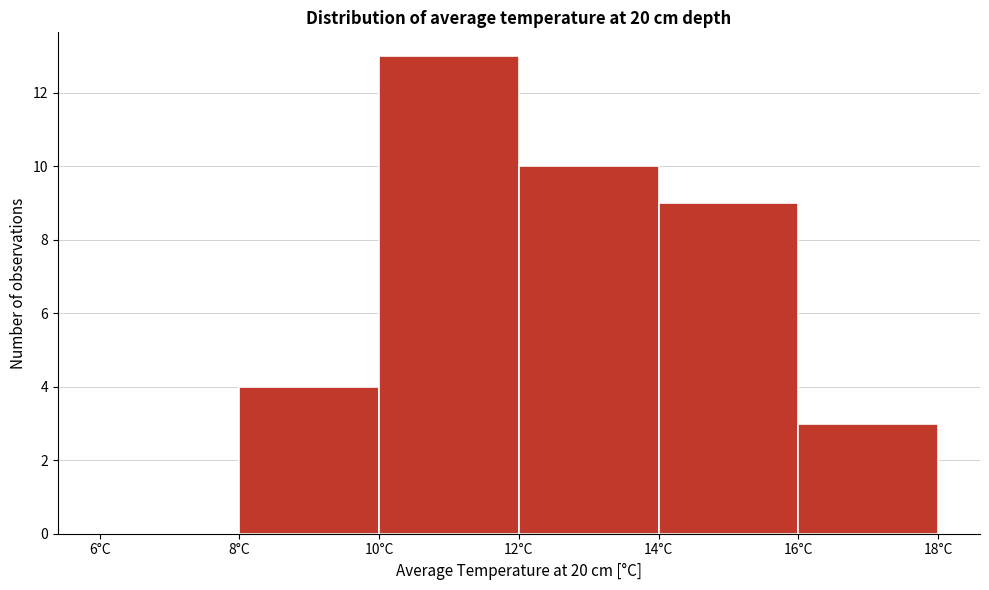

How tall is the bar that spans 14 to 16 on the x-axis? The values are not printed on the chart, so give them approximately, as read against the axis.

9